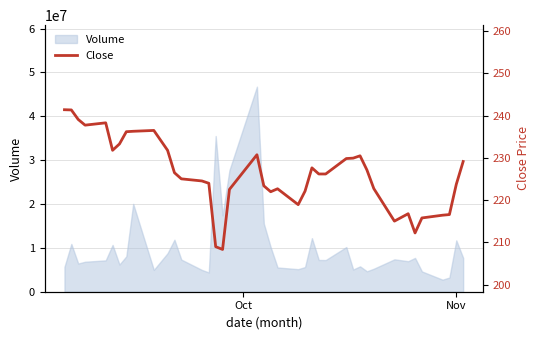

Reading left to right, what are all the values shown in this chart?

241.4	241.4	239.1	237.8	238.3	231.8	233.3	236.2	236.3	236.5	231.8	226.5	225.1	224.6	224.0	209.0	208.4	222.6	230.8	223.4	222.0	222.7	218.9	222.1	227.6	226.2	226.2	229.9	229.9	230.5	227.1	222.8	215.1	216.8	212.2	215.8	216.4	216.6	223.8	229.1